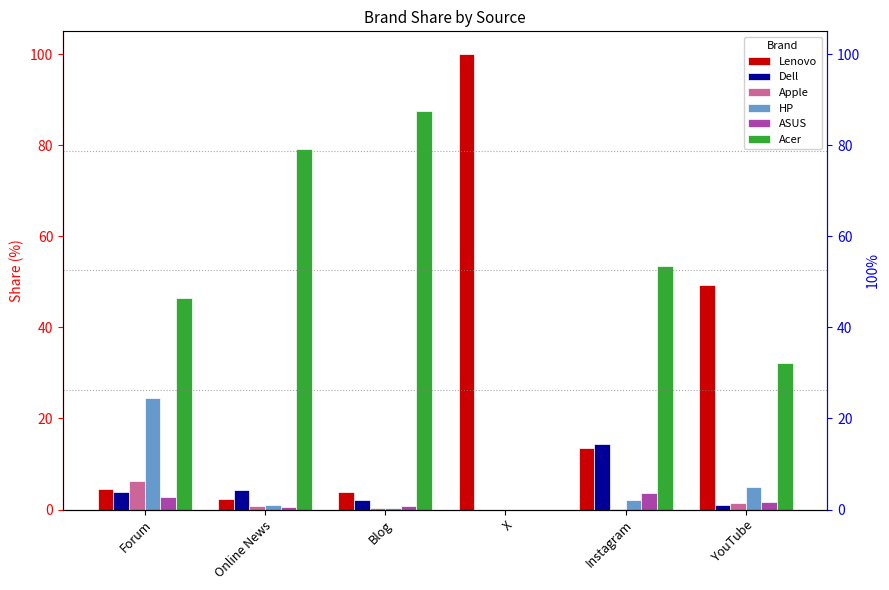

Is it true that Lenovo equals 3.7 at Online News?

False